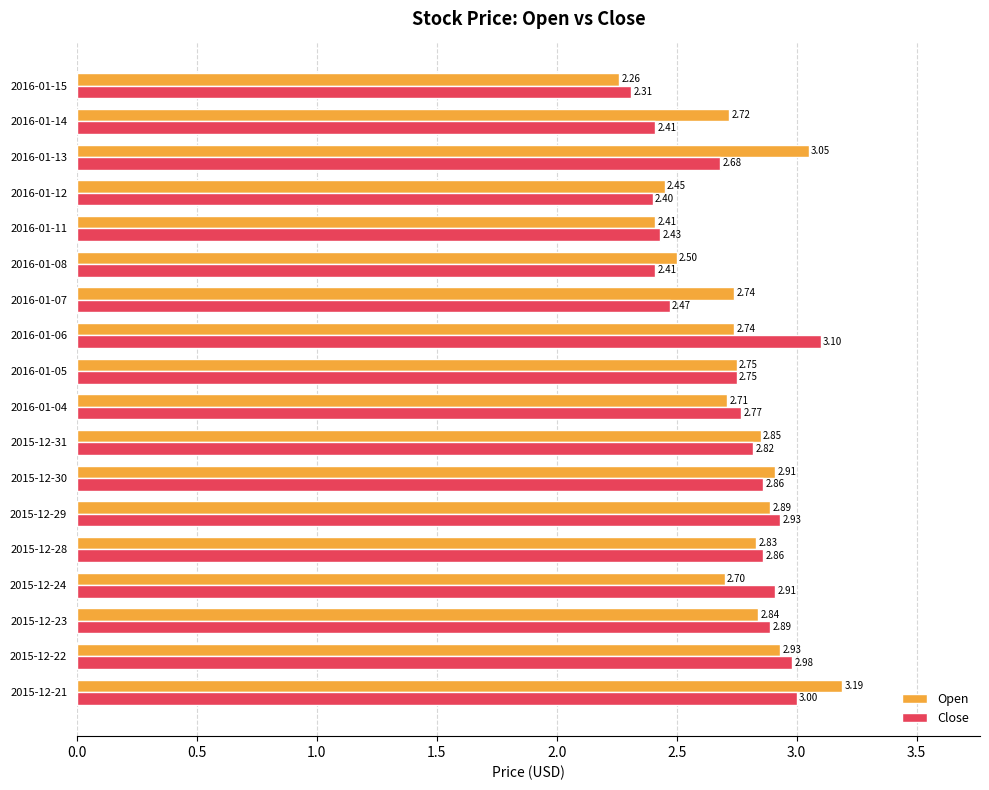

List the series in order of their peak value, lowest first.

Close, Open